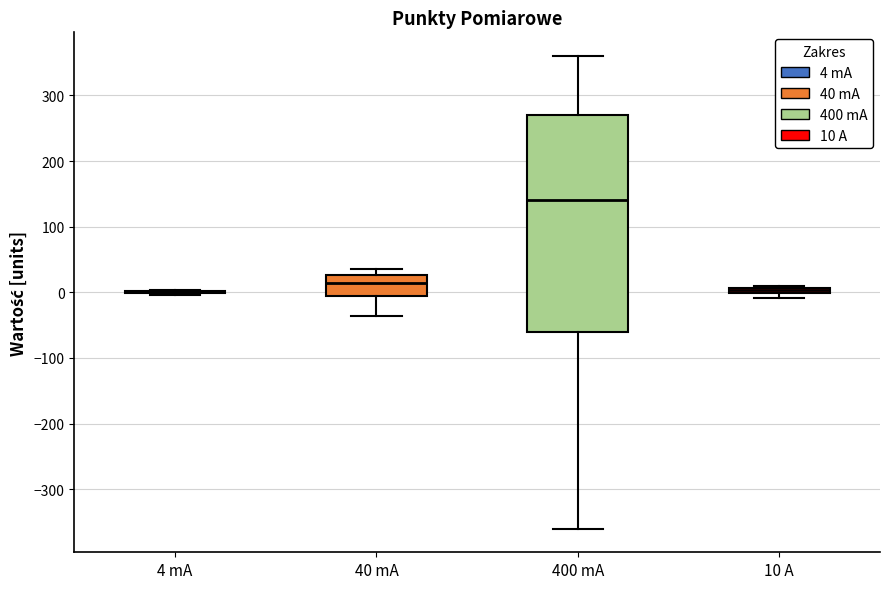

Where does the lower whisker of the box for 40 mA end on the y-axis? The values are not printed on the chart, so give them approximately, as read against the axis.

-40